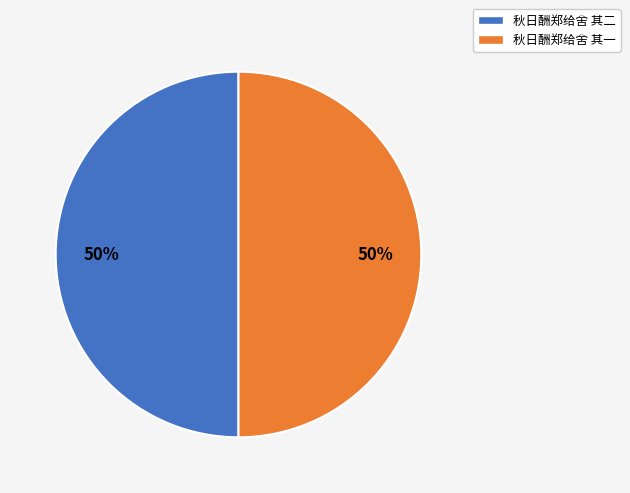

To the nearest percent, what is the average slice percentage?

50%